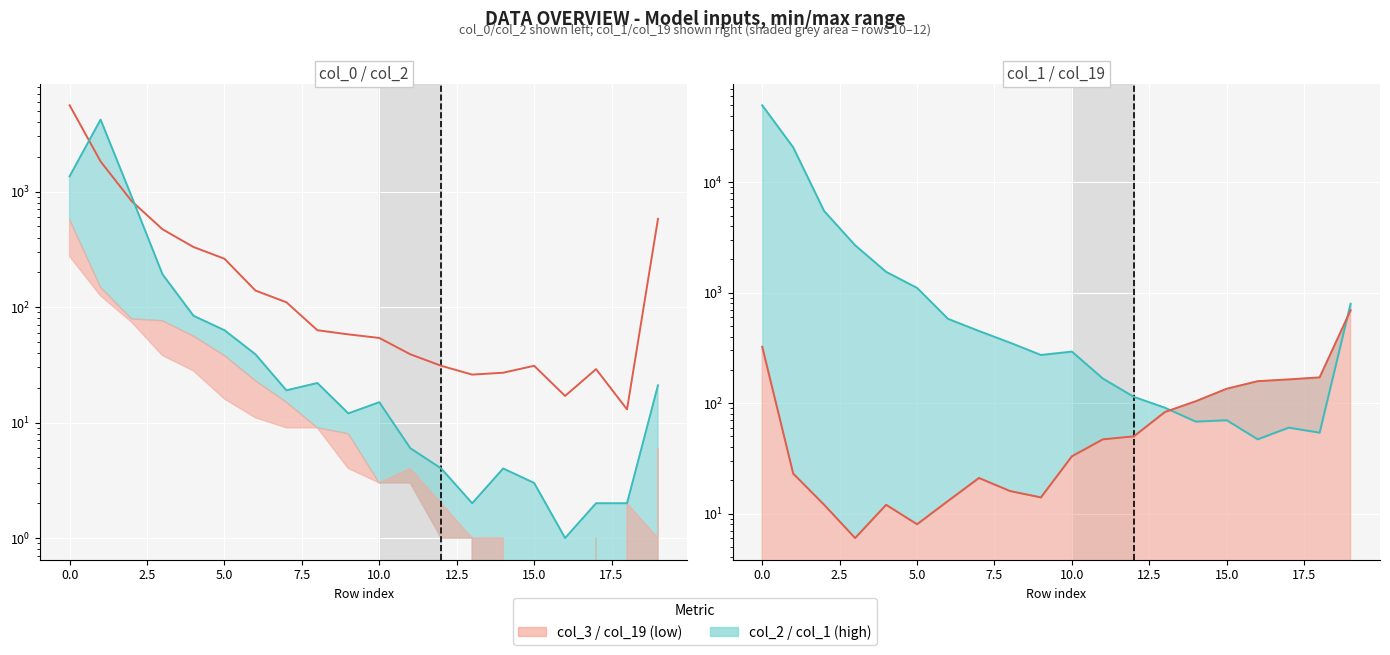

Which has a higher value, 10.0 or 19?

19